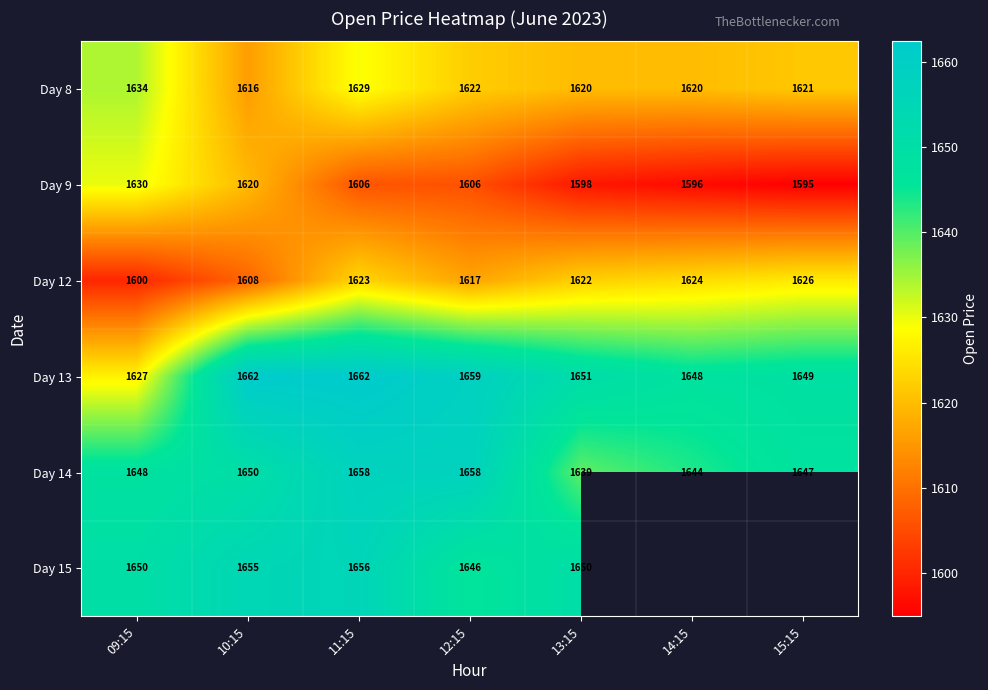

At 12:15, list the series in order from largest to smallest.

Day 13, Day 14, Day 15, Day 8, Day 12, Day 9